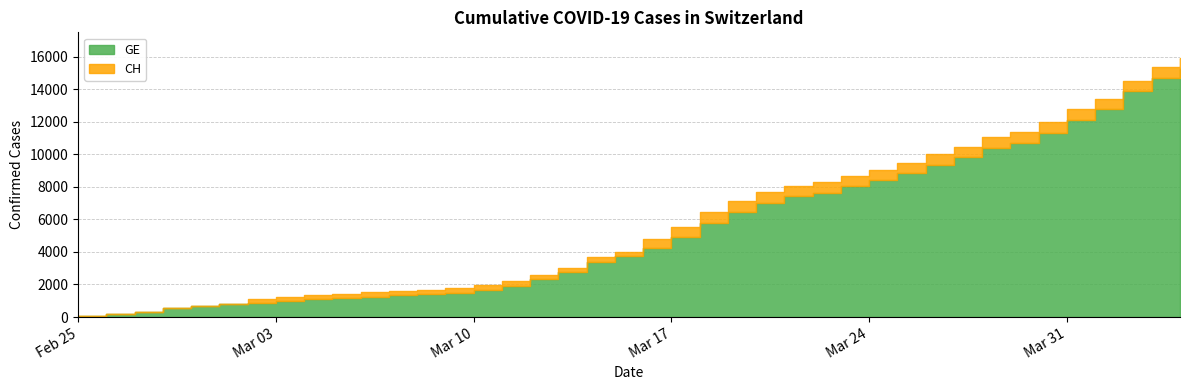

Reading left to right, transcribe all the data shown in this chart.

GE: 2020-02-25=73	2020-02-26=178	2020-02-27=329	2020-02-28=540	2020-02-29=682	2020-03-01=784	2020-03-02=872	2020-03-03=979	2020-03-04=1085	2020-03-05=1152	2020-03-06=1248	2020-03-07=1324	2020-03-08=1393	2020-03-09=1499	2020-03-10=1678	2020-03-11=1928	2020-03-12=2306	2020-03-13=2752	2020-03-14=3377	2020-03-15=3733	2020-03-16=4248	2020-03-17=4944	2020-03-18=5792	2020-03-19=6483	2020-03-20=7012	2020-03-21=7419	2020-03-22=7623	2020-03-23=8039	2020-03-24=8388	2020-03-25=8839	2020-03-26=9363	2020-03-27=9825	2020-03-28=10399	2020-03-29=10698	2020-03-30=11329	2020-03-31=12116	2020-04-01=12778	2020-04-02=13857	2020-04-03=14692	2020-04-04=15258
CH: 2020-02-25=73	2020-02-26=178	2020-02-27=329	2020-02-28=540	2020-02-29=682	2020-03-01=814	2020-03-02=1137	2020-03-03=1245	2020-03-04=1353	2020-03-05=1420	2020-03-06=1519	2020-03-07=1595	2020-03-08=1664	2020-03-09=1770	2020-03-10=1949	2020-03-11=2199	2020-03-12=2577	2020-03-13=3033	2020-03-14=3658	2020-03-15=4014	2020-03-16=4775	2020-03-17=5501	2020-03-18=6434	2020-03-19=7125	2020-03-20=7654	2020-03-21=8061	2020-03-22=8265	2020-03-23=8681	2020-03-24=9030	2020-03-25=9481	2020-03-26=10005	2020-03-27=10467	2020-03-28=11041	2020-03-29=11340	2020-03-30=11971	2020-03-31=12758	2020-04-01=13420	2020-04-02=14499	2020-04-03=15334	2020-04-04=15900